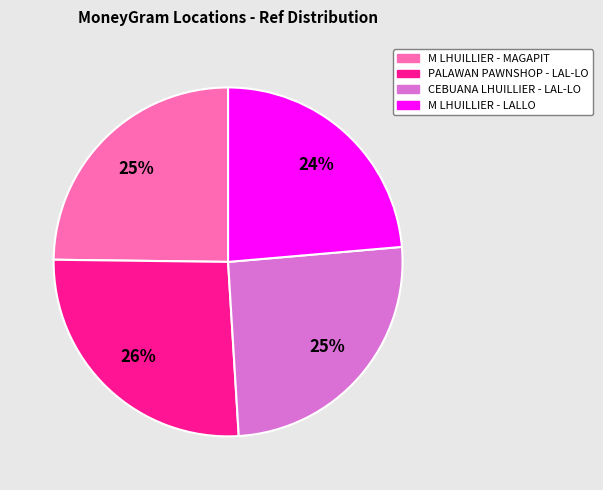

Is there any slice that represents more than half of the pie?

No